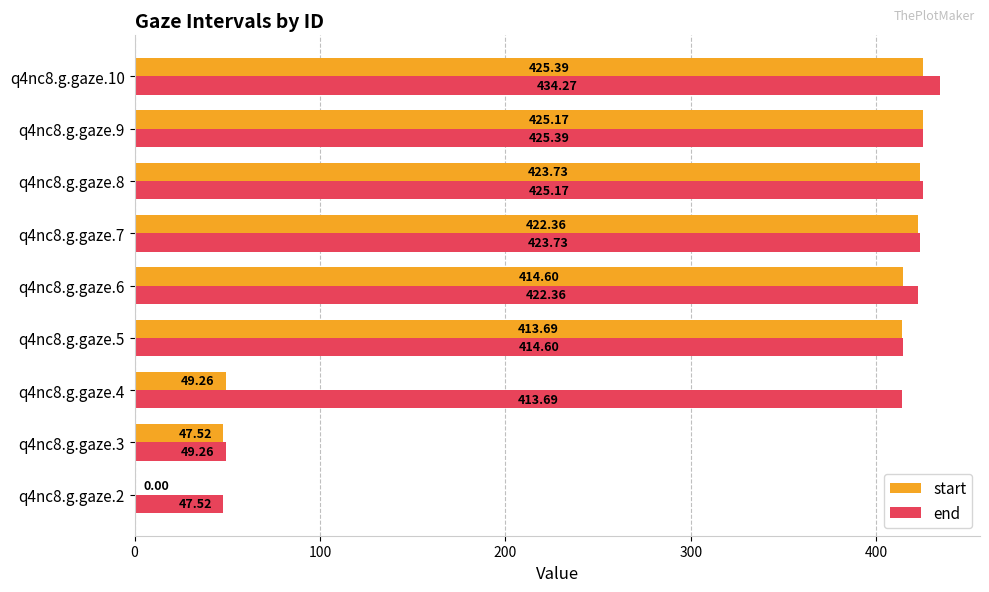

Between q4nc8.g.gaze.5 and q4nc8.g.gaze.7, which series saw the biggest shift?

end